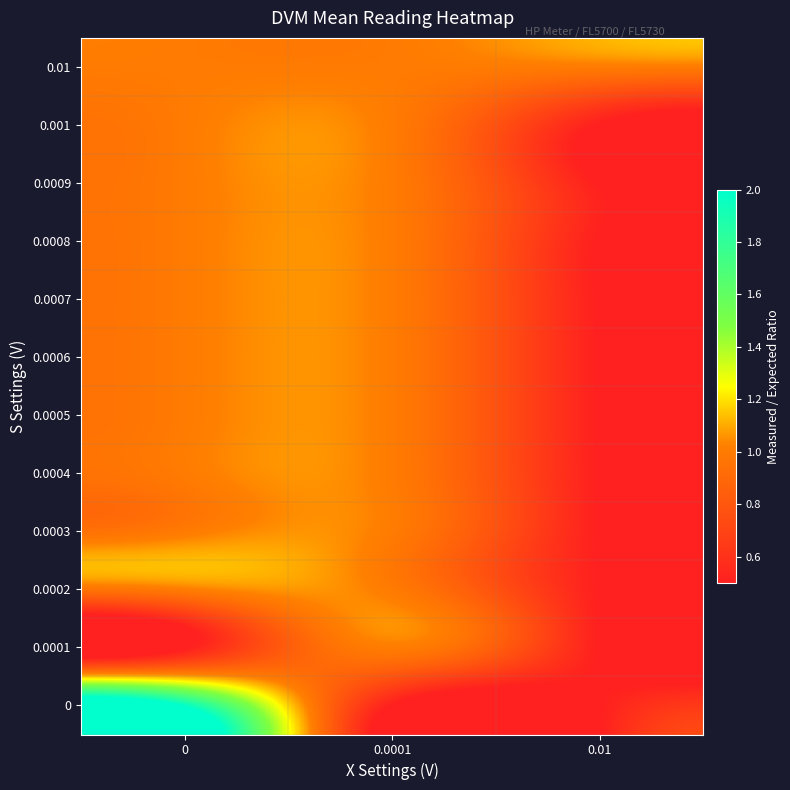

Reading left to right, what are all the values shown in this chart?

0: 0=2.0	0.0001=0.5	0.01=0.5
0.0001: 0=0.5	0.0001=1.0	0.01=0.5
0.0002: 0=1.0	0.0001=1.0	0.01=0.5
0.0003: 0=1.0	0.0001=1.0	0.01=0.5
0.0004: 0=1.0	0.0001=1.0	0.01=0.5
0.0005: 0=1.0	0.0001=1.0	0.01=0.5
0.0006: 0=1.0	0.0001=1.0	0.01=0.5
0.0007: 0=1.0	0.0001=1.0	0.01=0.5
0.0008: 0=1.0	0.0001=1.0	0.01=0.5
0.0009: 0=1.0	0.0001=1.0	0.01=0.5
0.001: 0=1.0	0.0001=1.0	0.01=0.5
0.01: 0=1.0	0.0001=1.0	0.01=1.0